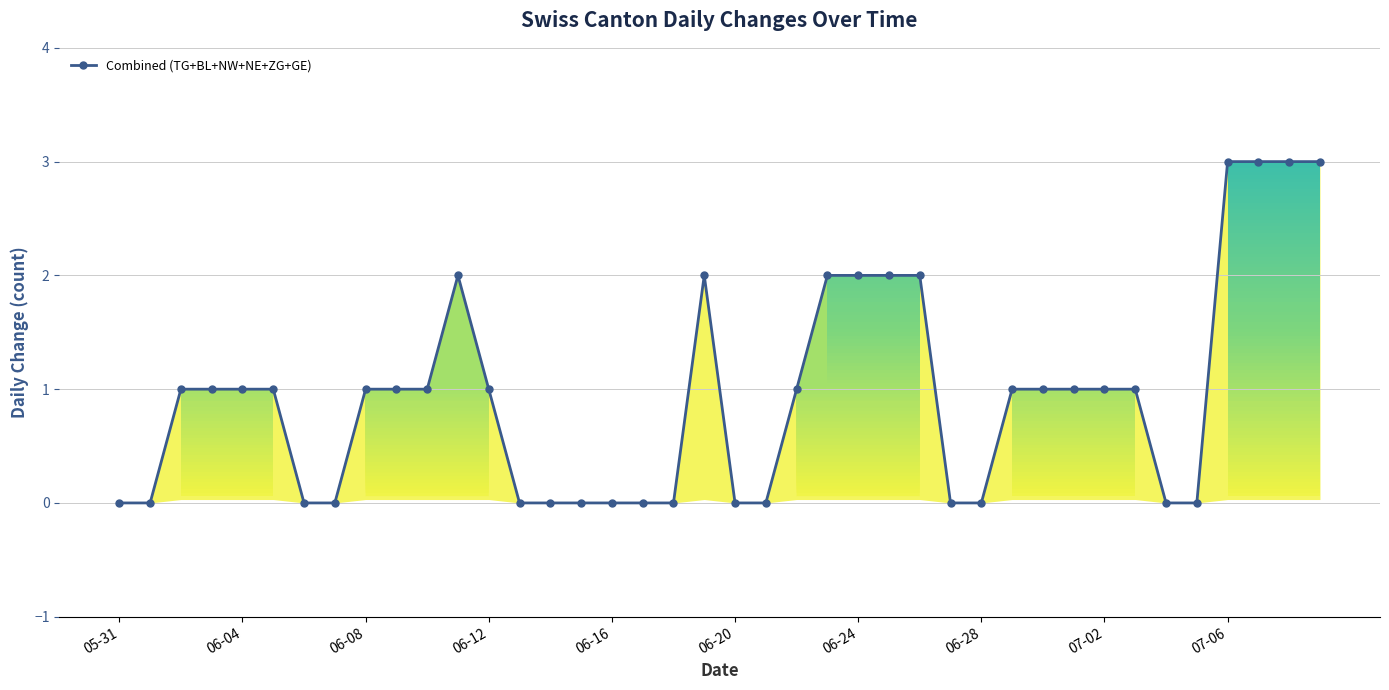

What is the greatest value displayed?

3